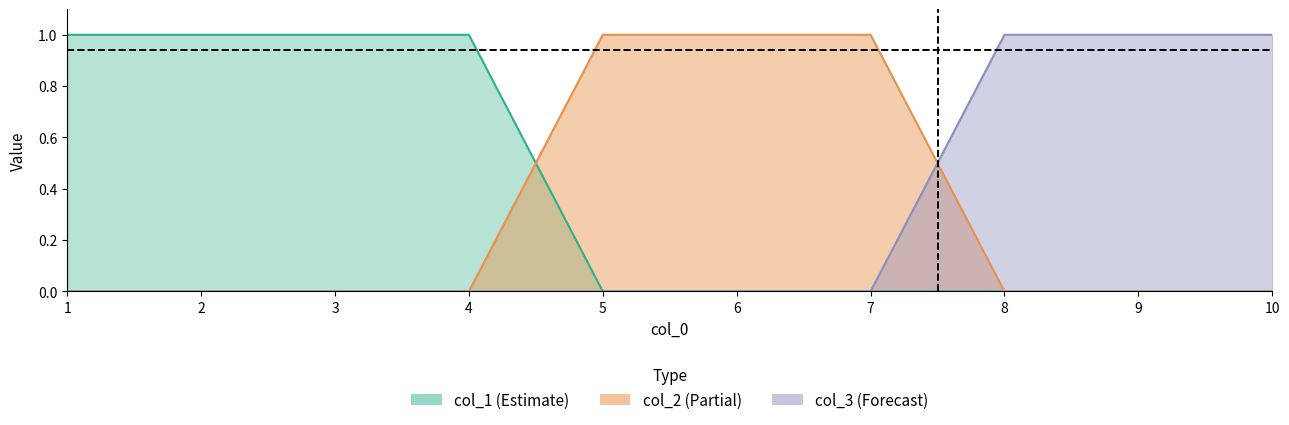

Reading left to right, list all the values displayed in this chart.

col_1: 1=1	2=1	3=1	4=1	5=0	6=0	7=0	8=0	9=0	10=0
col_2: 1=0	2=0	3=0	4=0	5=1	6=1	7=1	8=0	9=0	10=0
col_3: 1=0	2=0	3=0	4=0	5=0	6=0	7=0	8=1	9=1	10=1